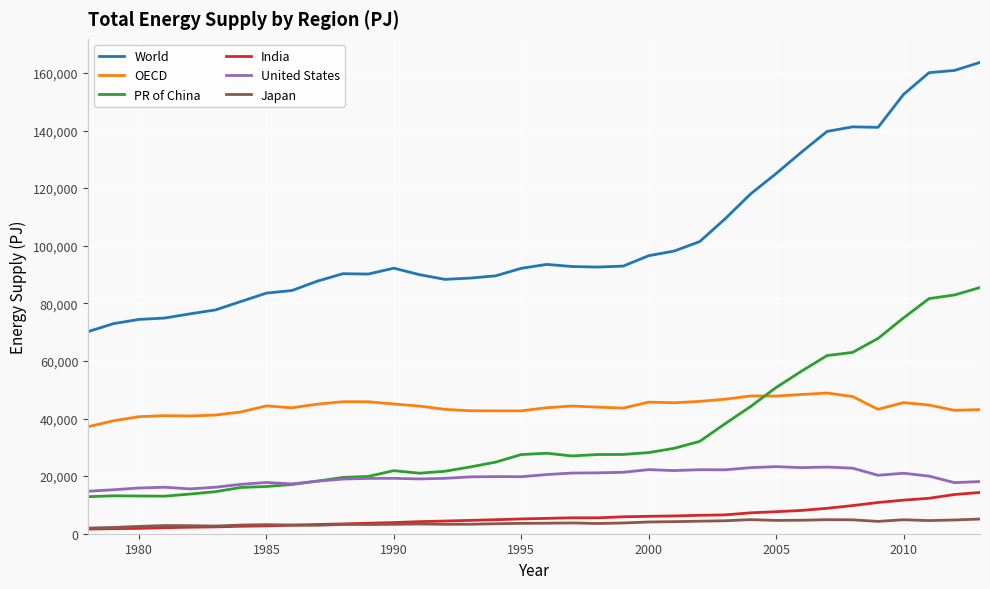

Which series has the largest range (max minus min)?

World